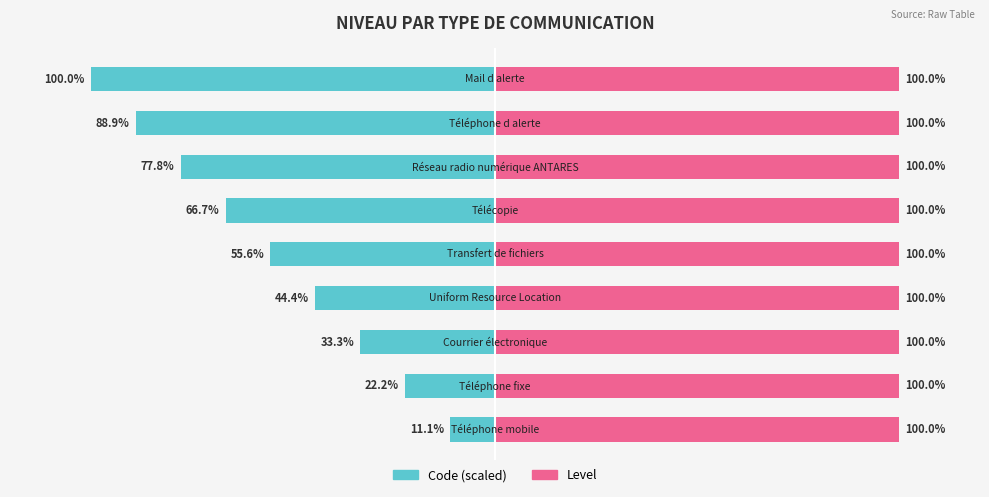

Read the Code (scaled) value at 3.

-44.4